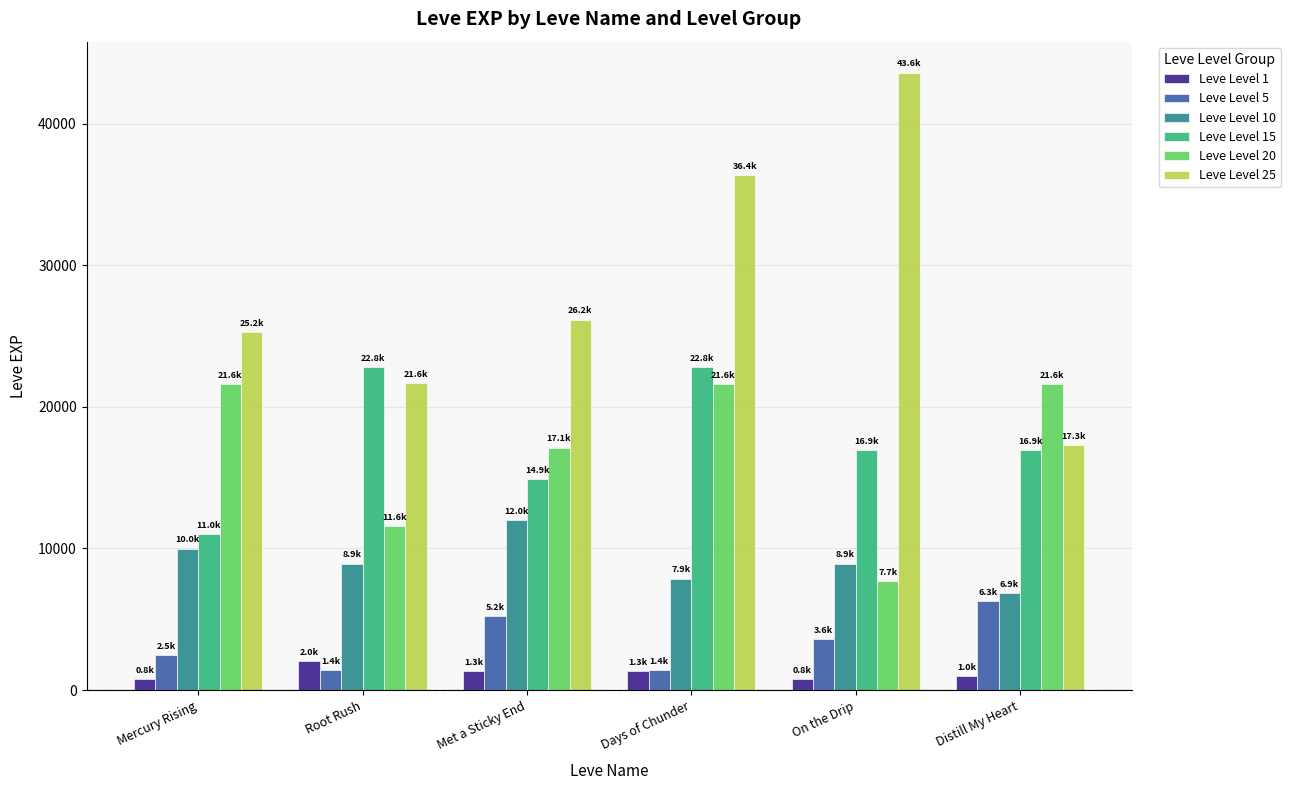

The value of Leve Level 5 at Root Rush is 1420. True or false?

True